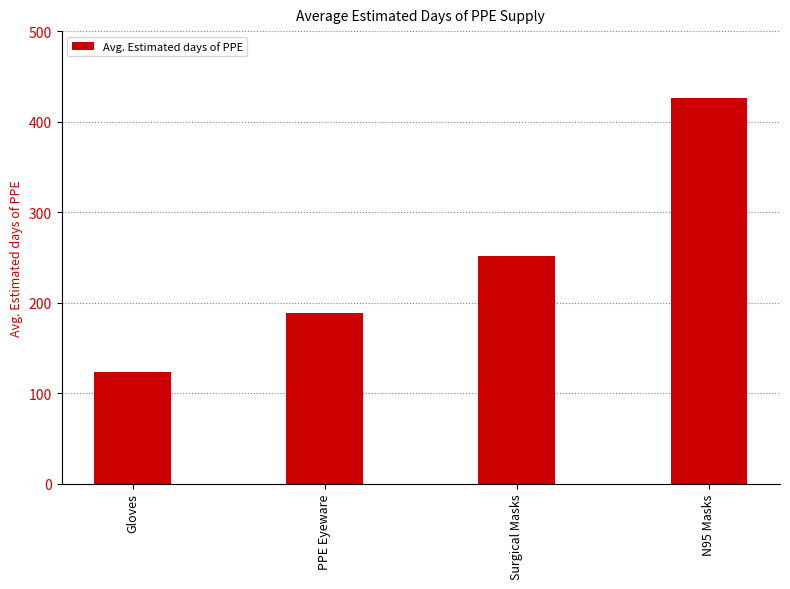

What is the difference between the maximum and minimum values?

303.0